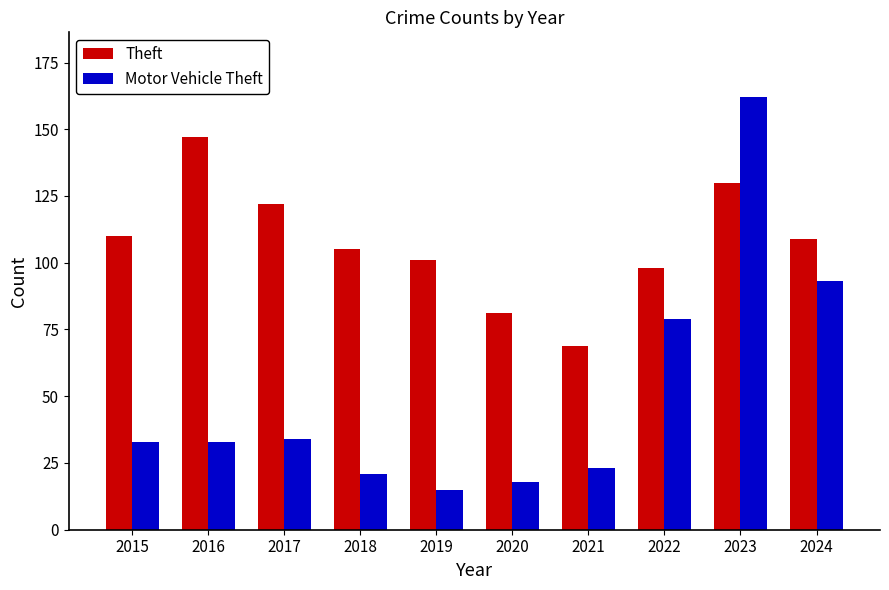

What is the value of the Motor Vehicle Theft bar at the 2nd from the left?

33